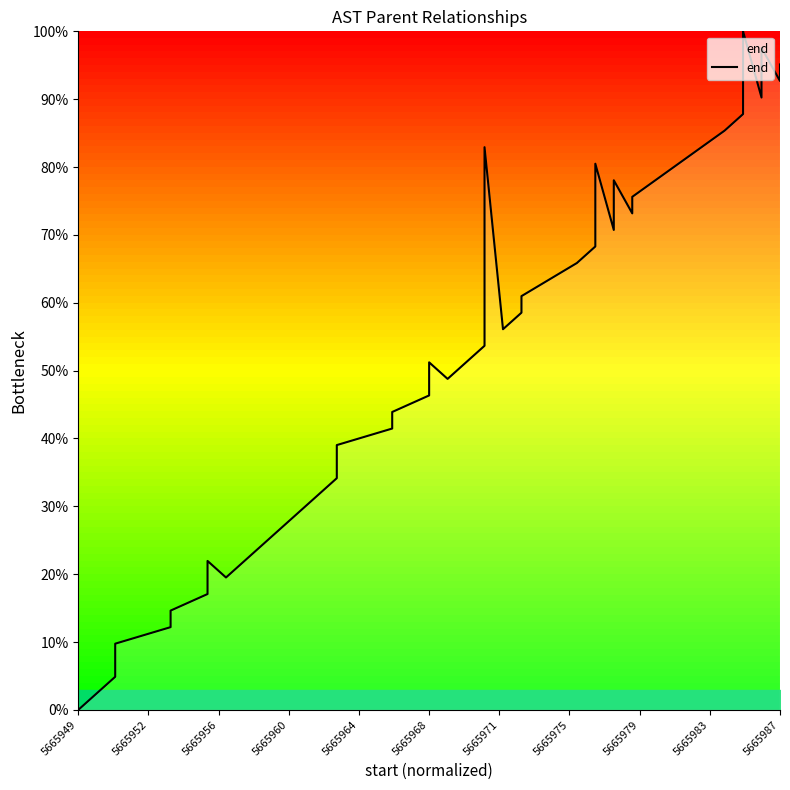

Reading left to right, list all the values displayed in this chart.

0.0	2.4	4.9	7.3	9.8	12.2	14.6	17.1	22.0	19.5	24.4	26.8	34.1	36.6	39.0	41.5	43.9	46.3	51.2	48.8	53.7	63.4	82.9	56.1	58.5	61.0	65.9	68.3	80.5	70.7	78.0	73.2	75.6	85.4	87.8	100.0	90.2	97.6	92.7	95.1